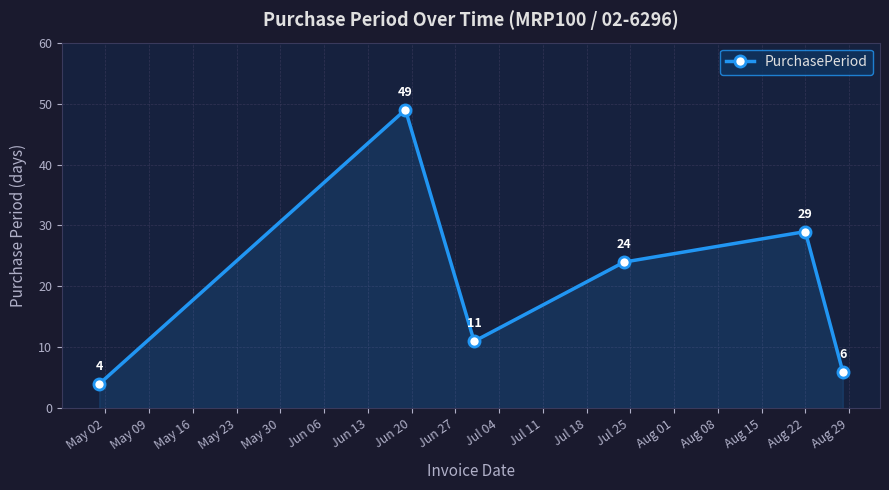

What is the sum of all values?

123